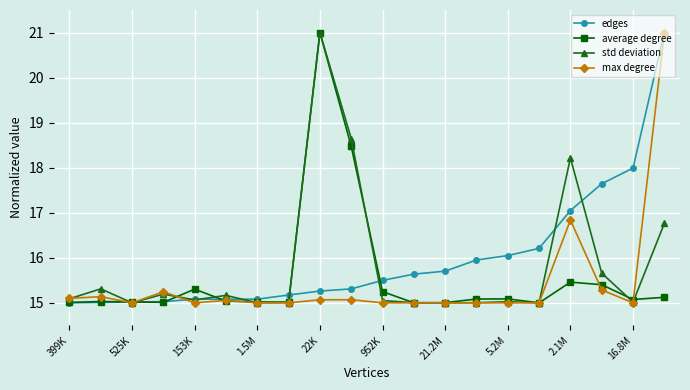

What is the sum of all max degree values?

308.8